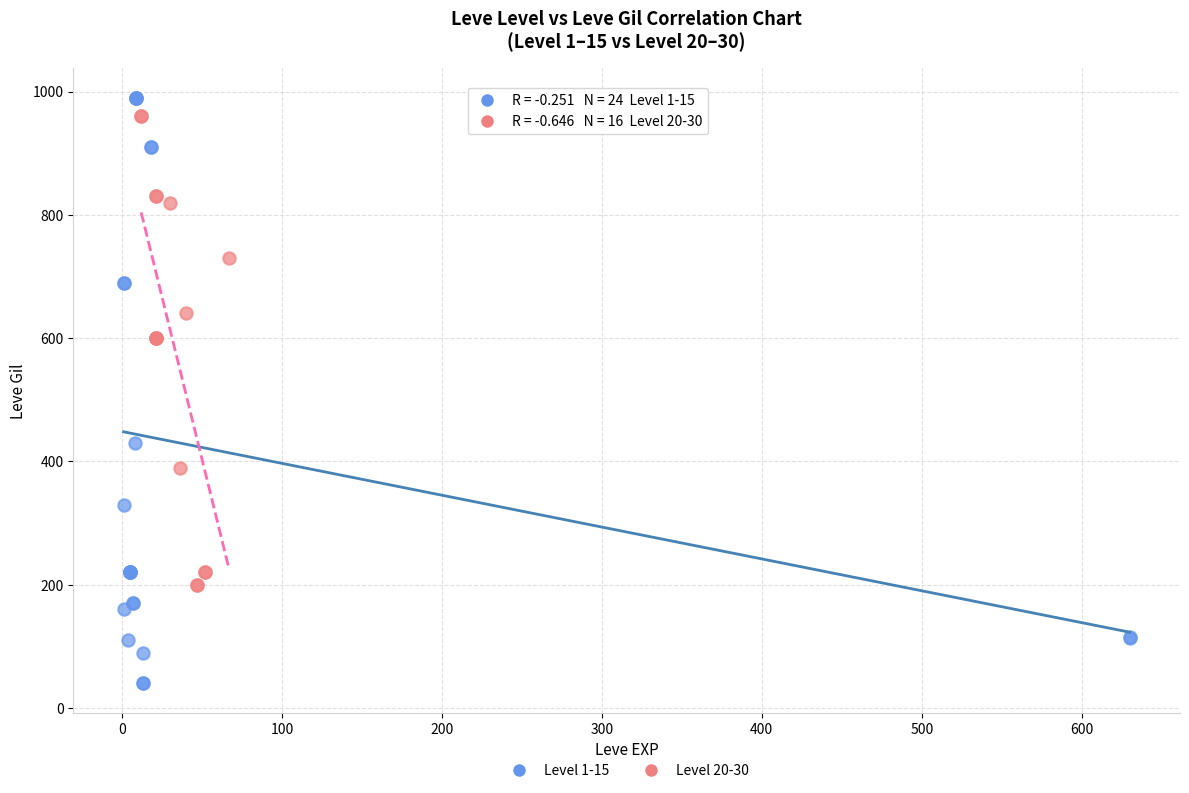

Which series contains the lowest Y value?

Level 1-15